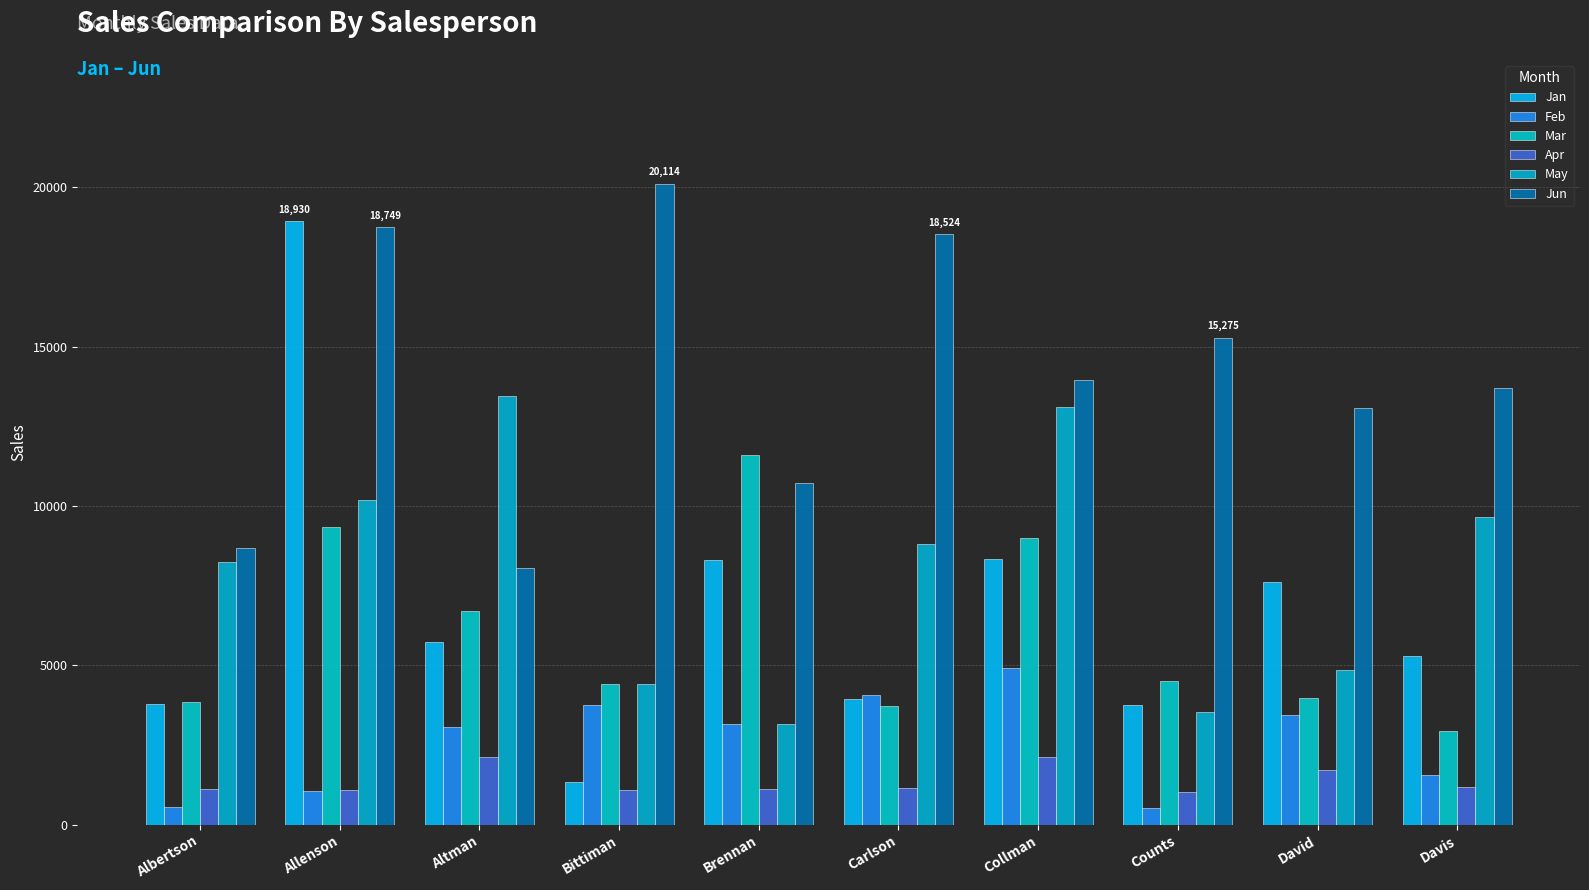

Reading left to right, extract all data points from this chart.

Jan: 3799	18930	5725	1344	8296	3945	8337	3742	7605	5304
Feb: 557	1042	3072	3755	3152	4056	4906	521	3428	1562
Mar: 3863	9355	6702	4415	11601	3726	9007	4505	3973	2945
Apr: 1117	1100	2116	1089	1122	1135	2113	1024	1716	1176
May: 8237	10185	13452	4404	3170	8817	13090	3528	4839	9642
Jun: 8690	18749	8046	20114	10733	18524	13953	15275	13085	13714